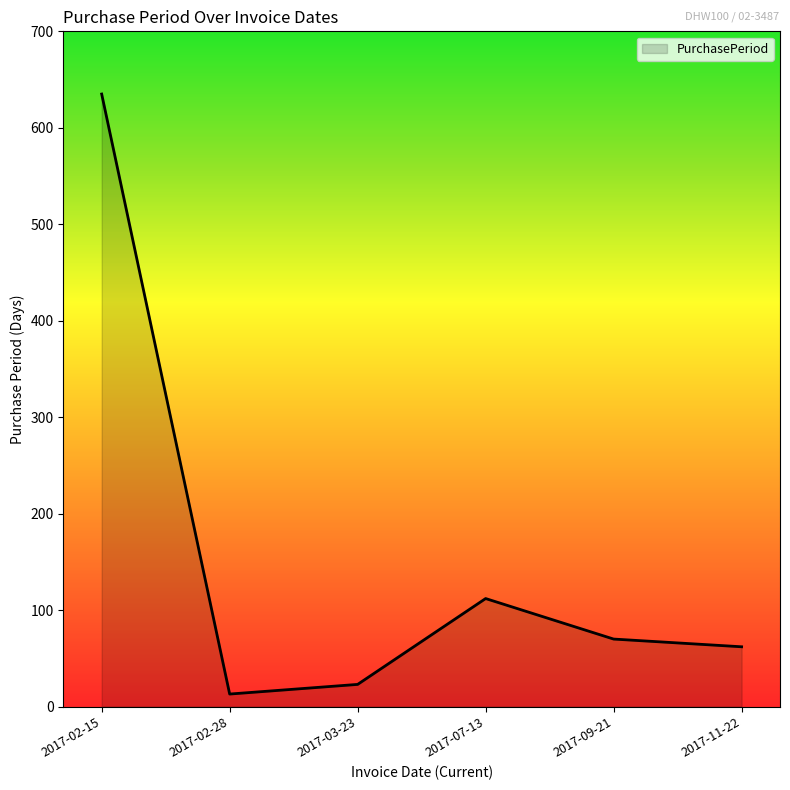

What position from the left is 2017-03-23?

3